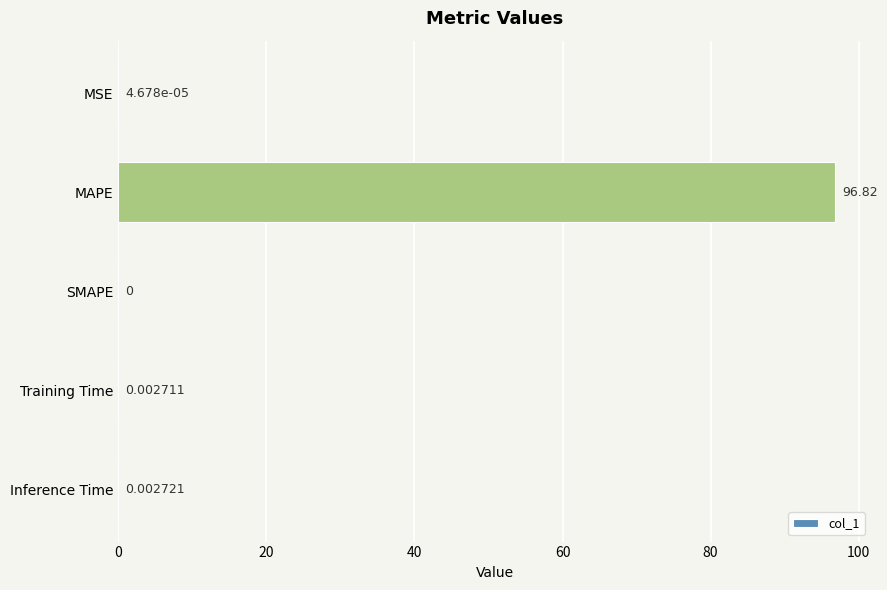

At which label is the value closest to 48?

Inference Time